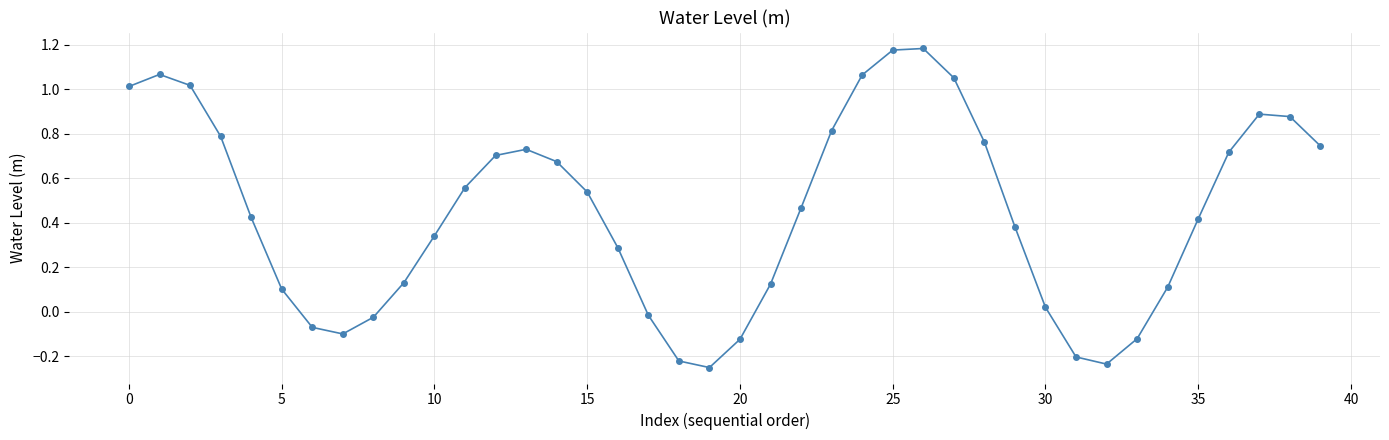

How many interior local peaks (higher than both neighbors) does the data have?

4